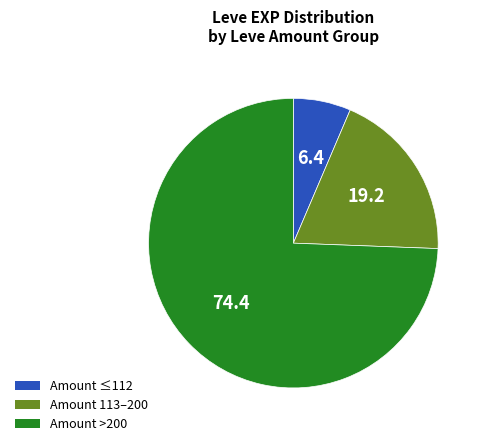

What is the smallest slice in the pie chart?

Amount ≤112